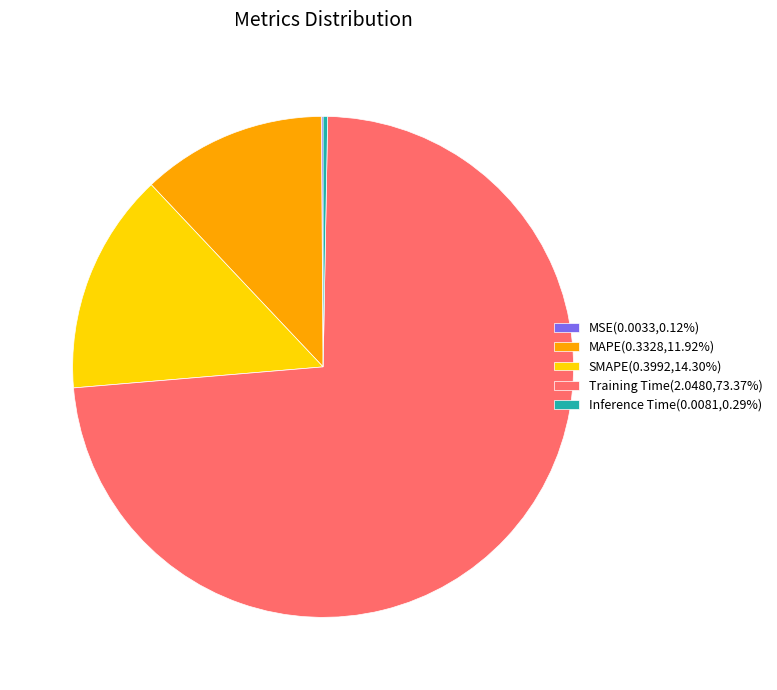

Is Training Time(2.0480,73.37%) the majority of the pie?

Yes